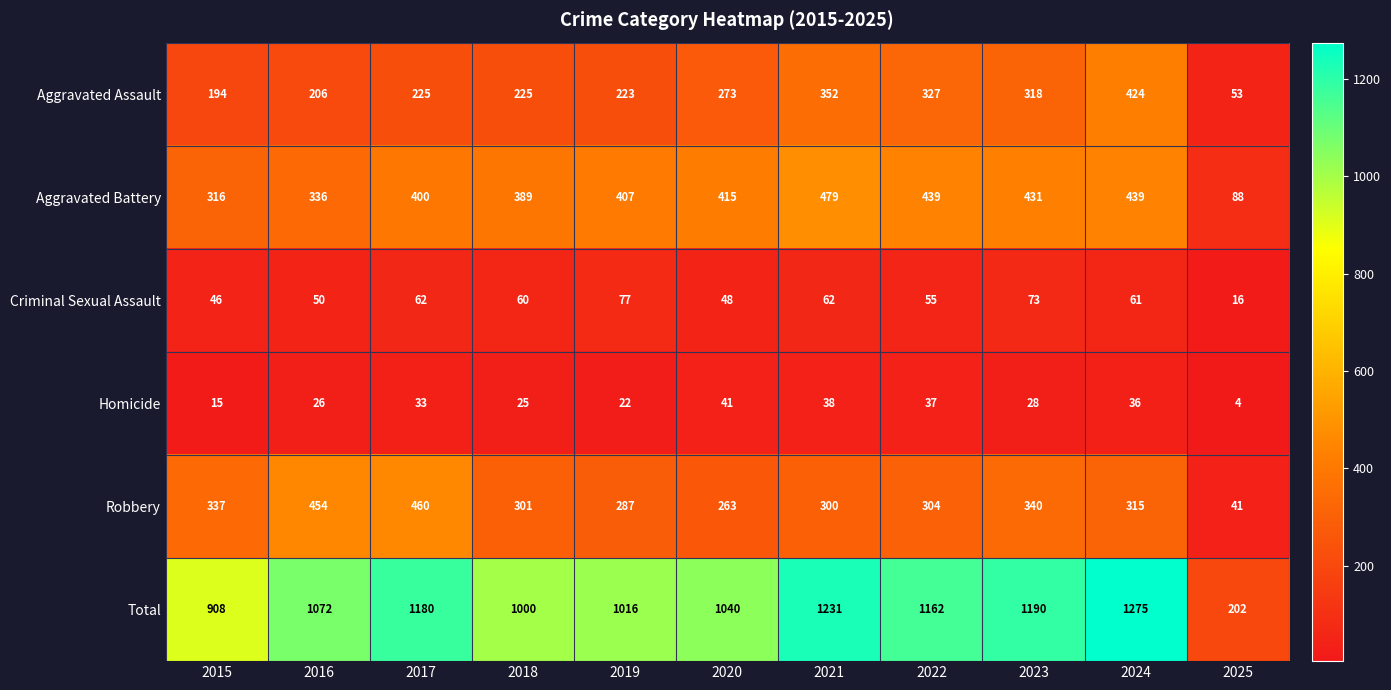

What is the maximum value shown in the chart?

1275